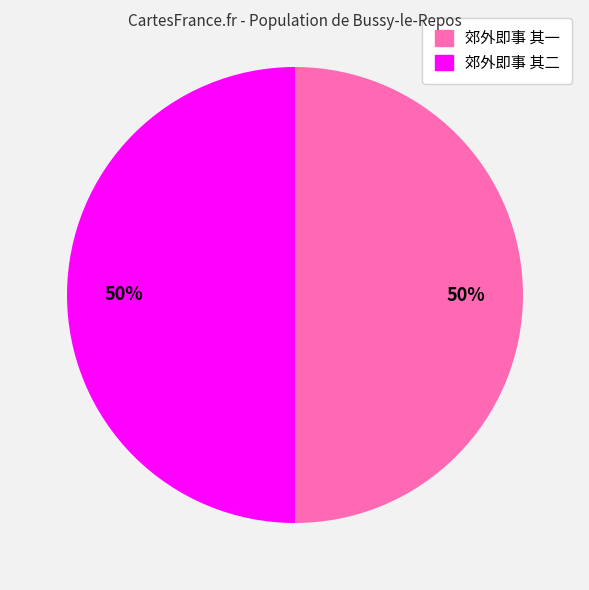

Is the sum of 郊外即事 其一 and 郊外即事 其二 greater than half?

Yes